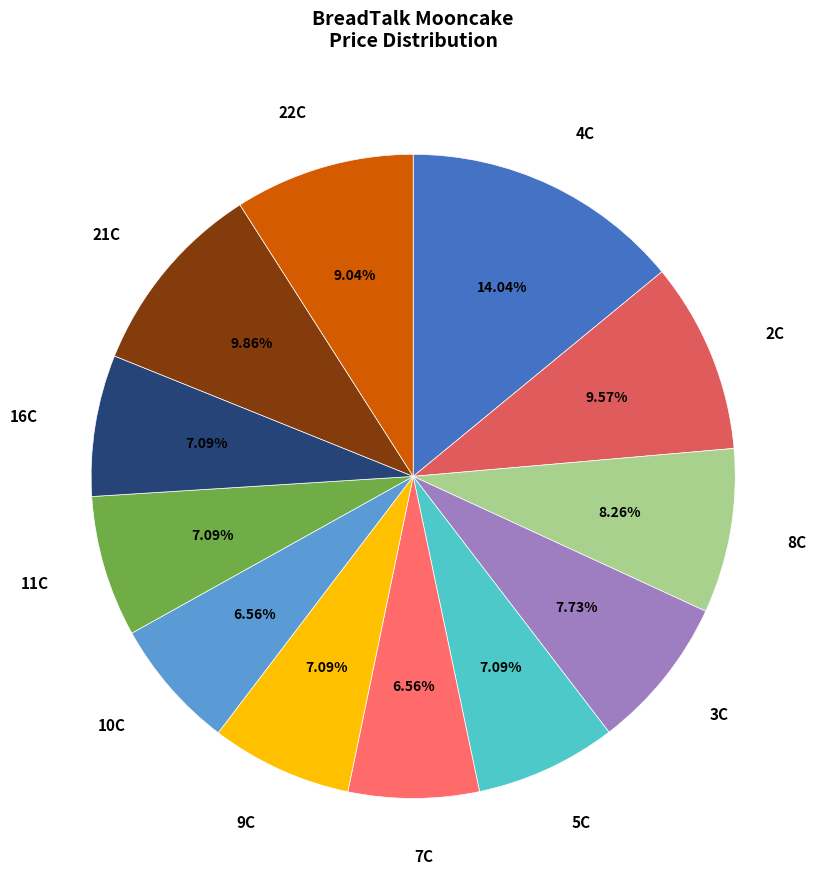

Does 9C represent more than half of the total?

No